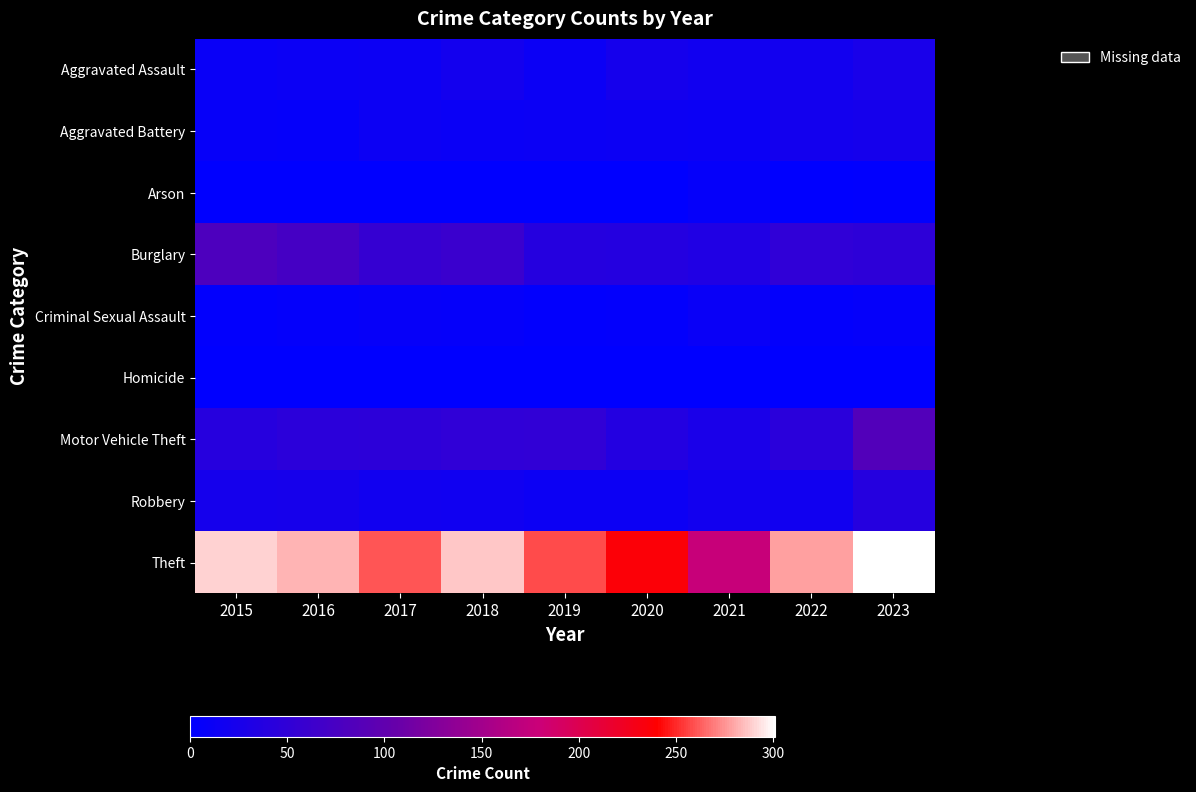

Which series has the largest total across all categories?

Theft